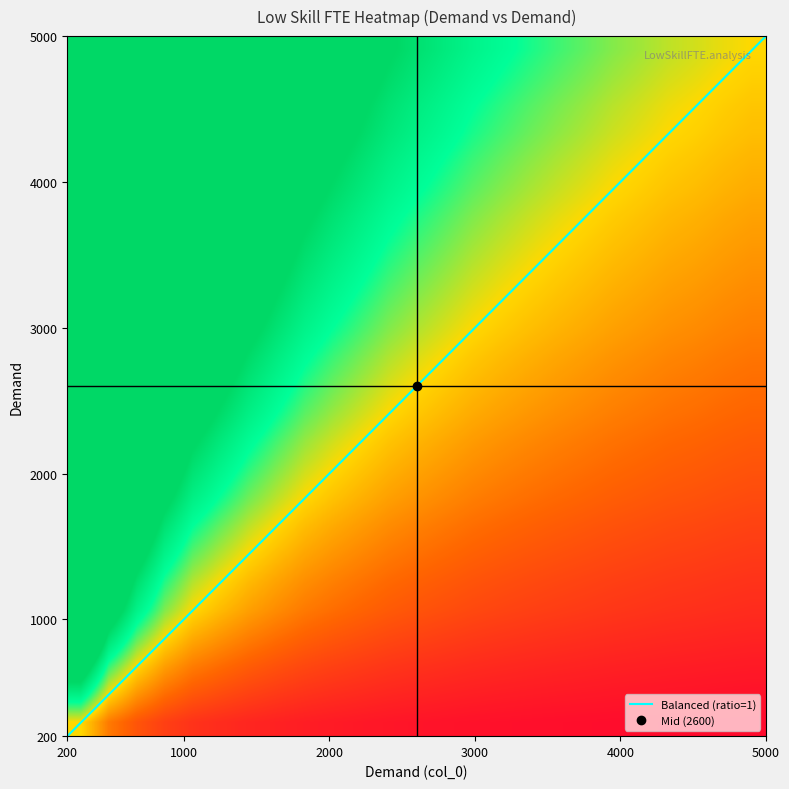

Which category has the lowest value in the Balanced (ratio=1) series?

200